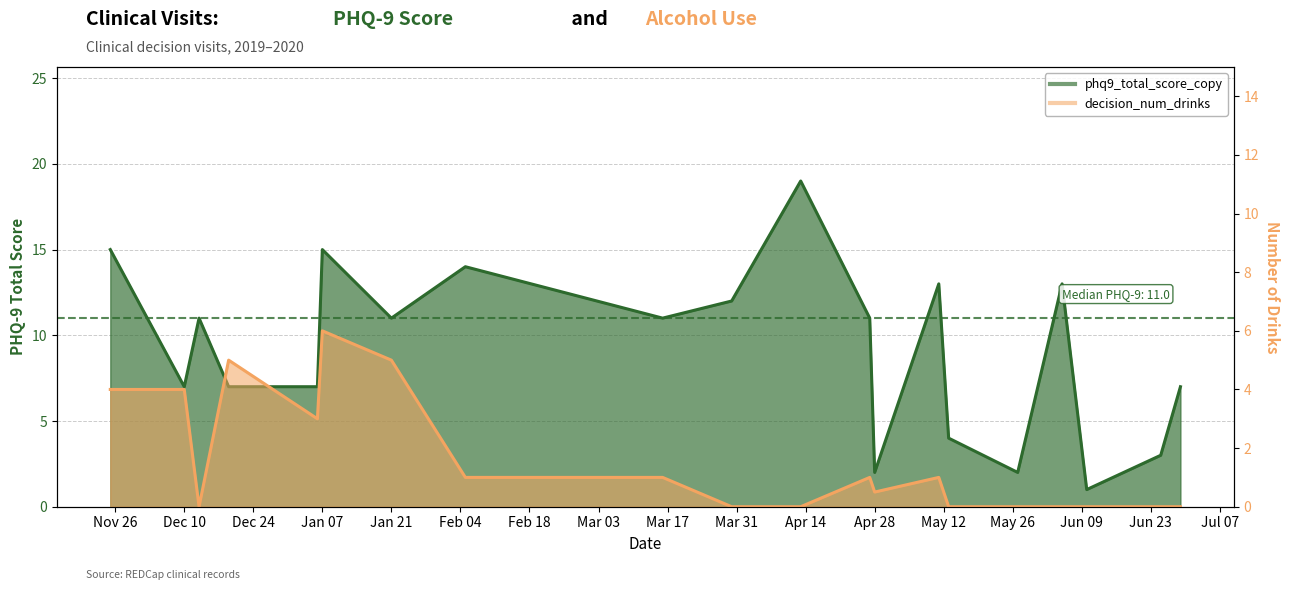

Count the number of categories in the chart.

20